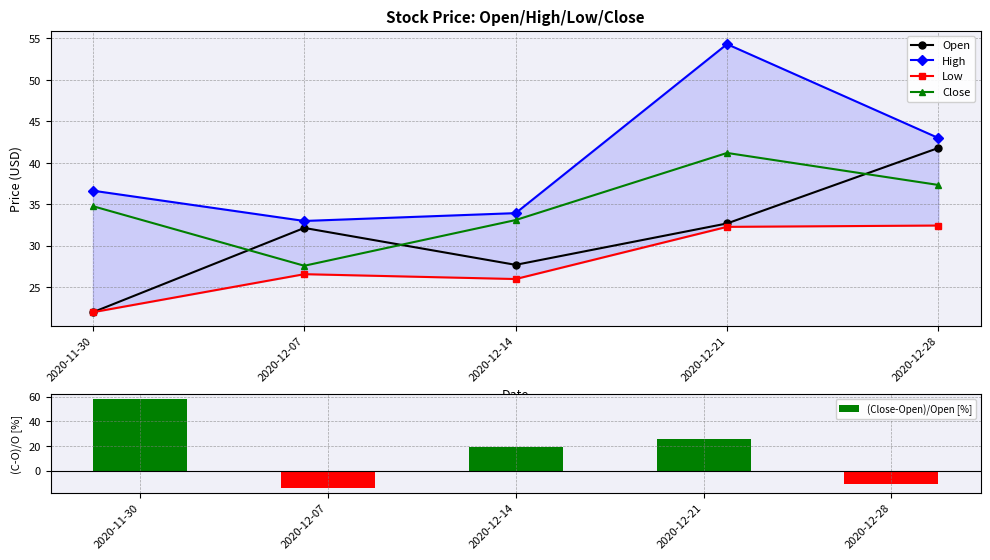

Between 2020-12-21 and 2020-12-07, which is larger?

2020-12-21